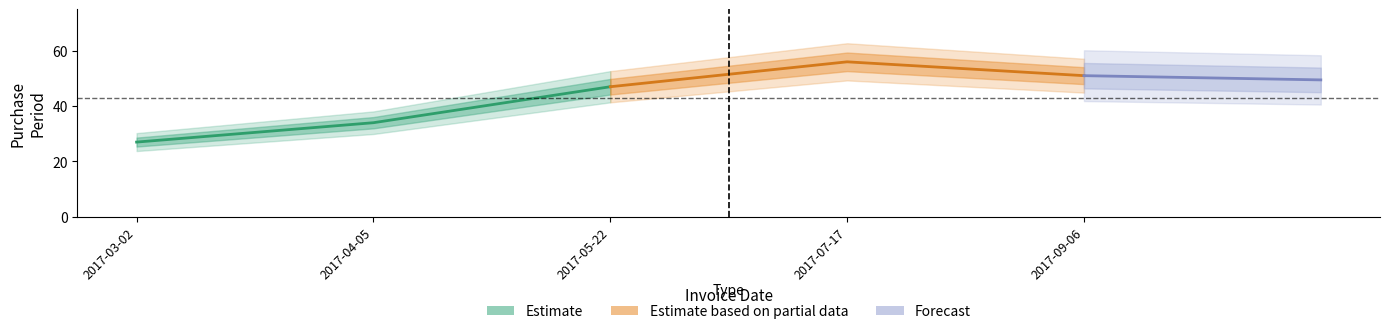

Where does the data first go above 47?

2017-07-17